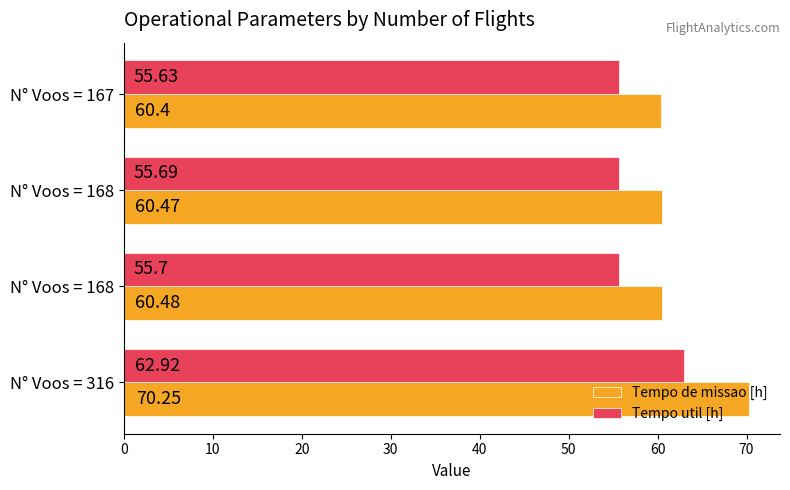

How many distinct data groups are displayed?

2